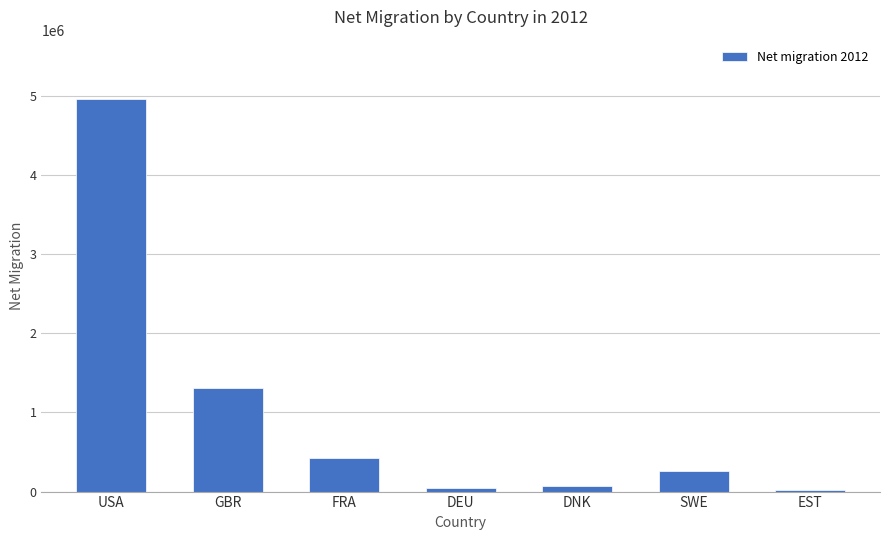

Count the number of categories in the chart.

7